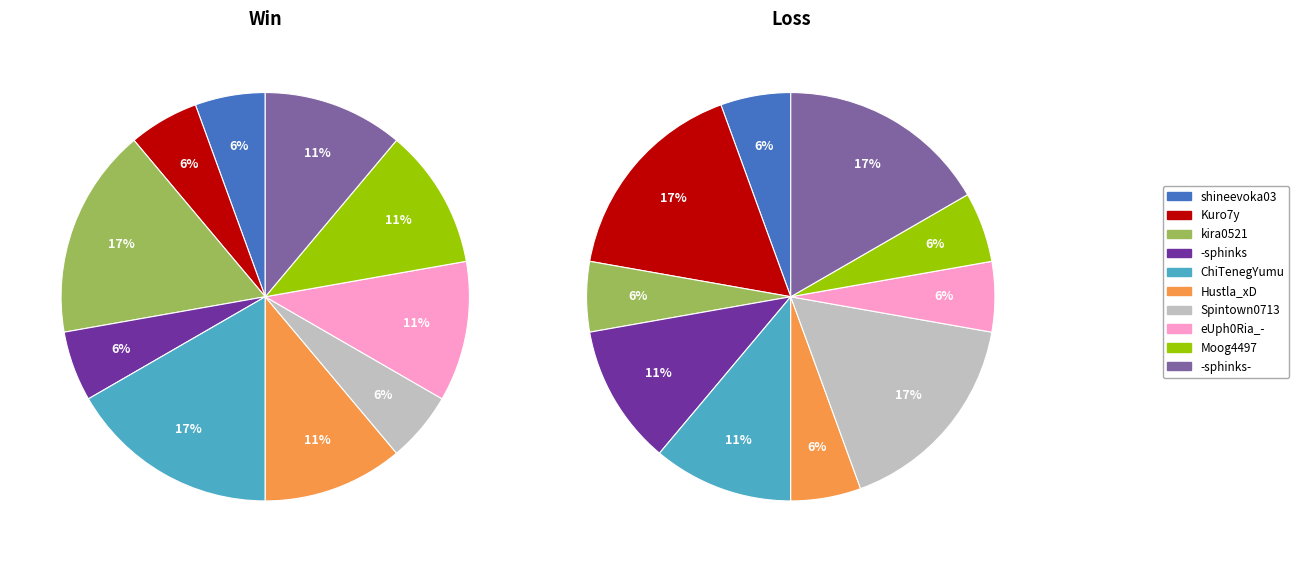

Is there any slice that represents more than half of the pie?

No